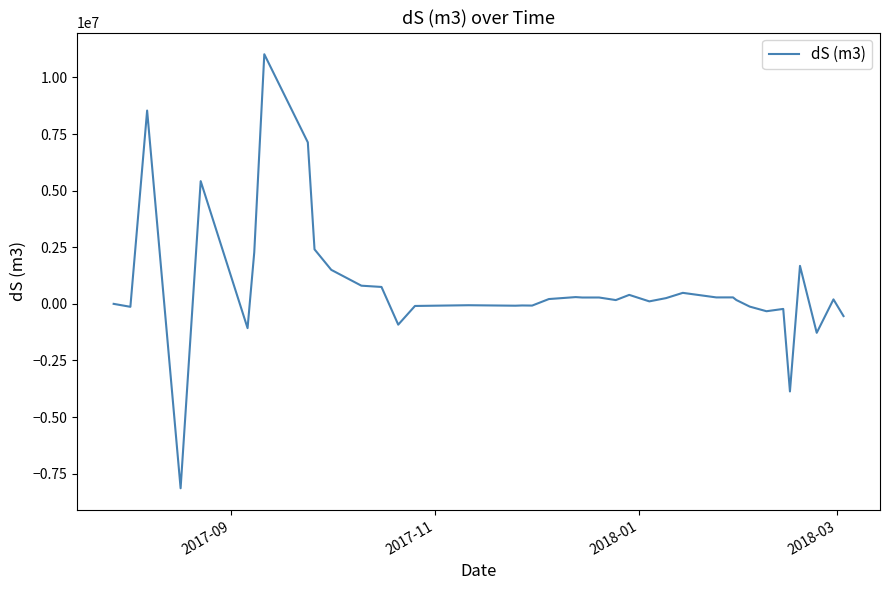

What is the maximum value shown in the chart?

11025377.3